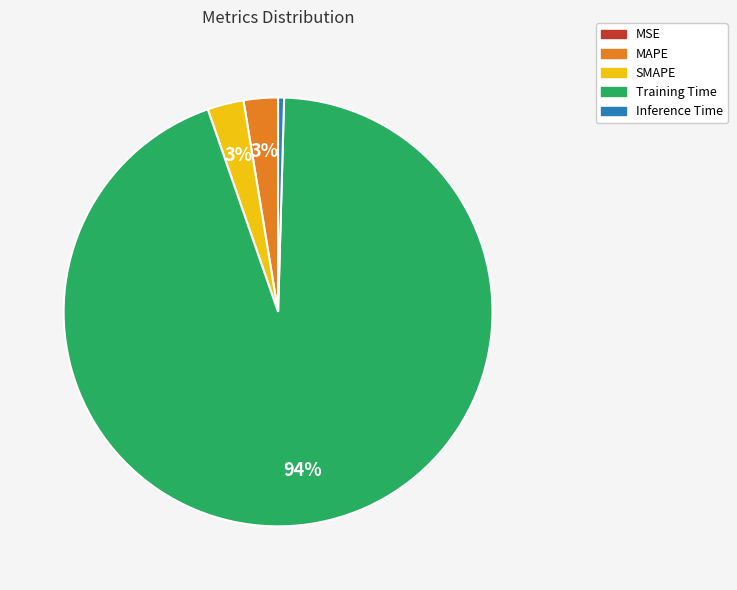

Which slice represents more than half of the pie?

Training Time